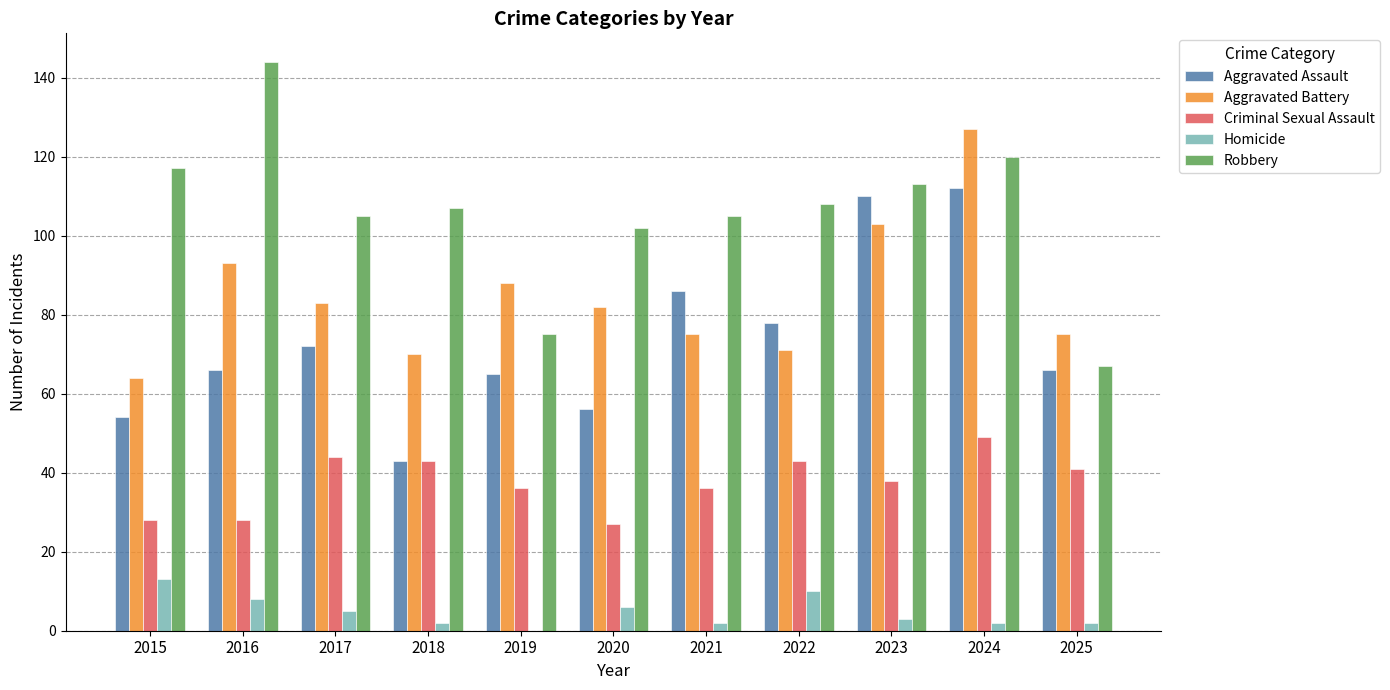

What is the total value across all series at 2021?

304